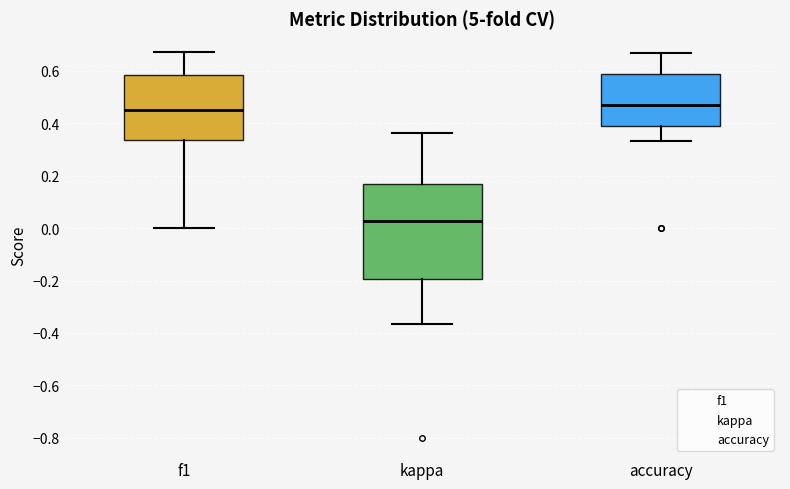

Where does the lower whisker of the box for f1 end on the y-axis? The values are not printed on the chart, so give them approximately, as read against the axis.

0.00